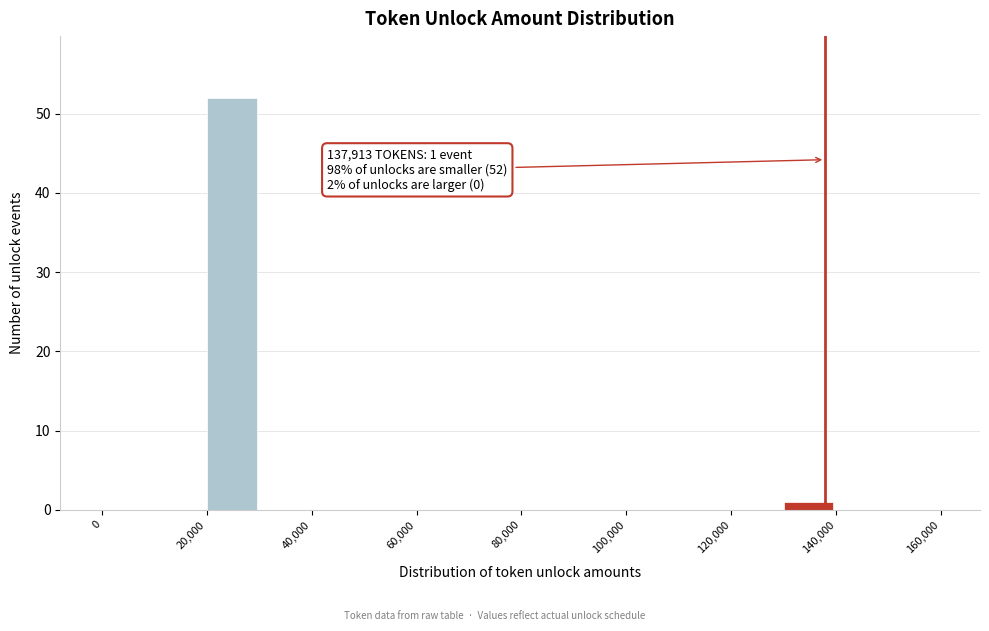

Which range on the x-axis has the tallest bar?

20000 to 30000